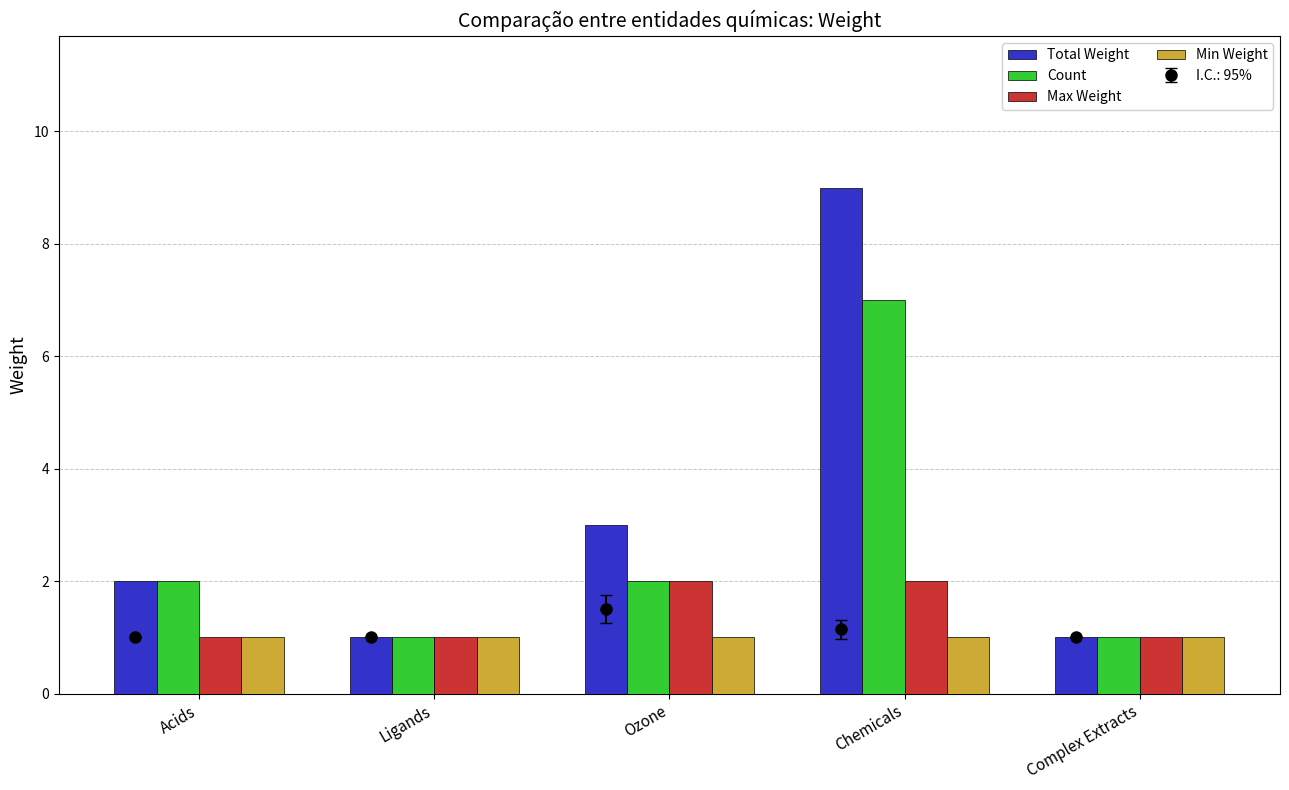

What is the difference between the Max Weight values at Ligands and Ozone?

1